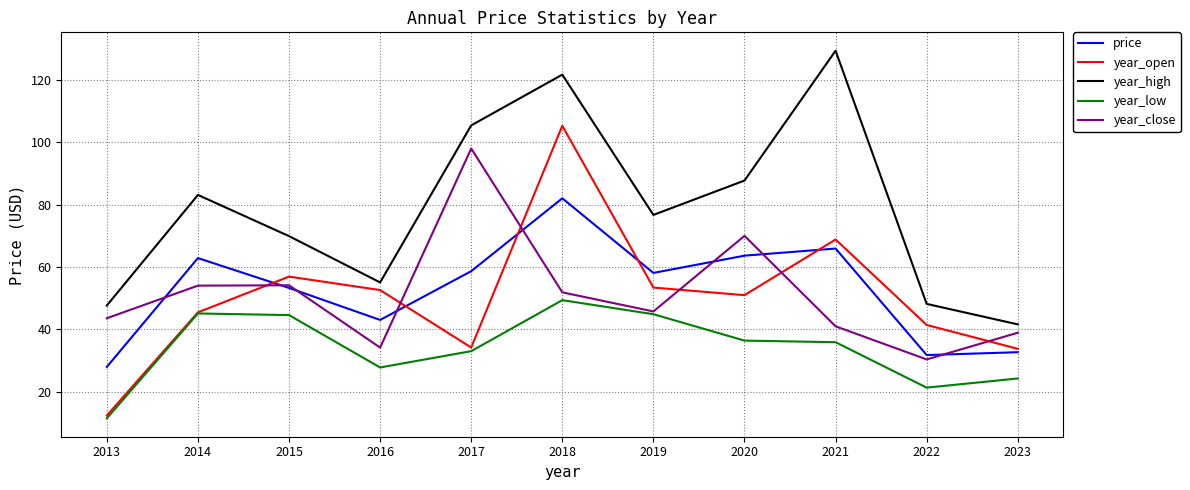

The price series shows 41.0 at 2017. True or false?

False